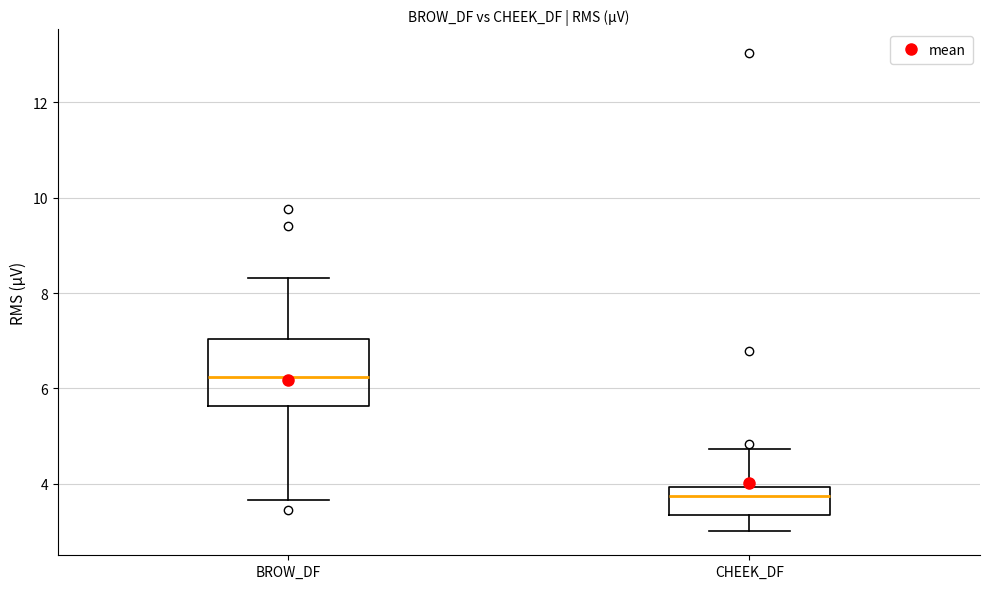

Where is the upper edge of the box for CHEEK_DF on the y-axis? The values are not printed on the chart, so give them approximately, as read against the axis.

4.0